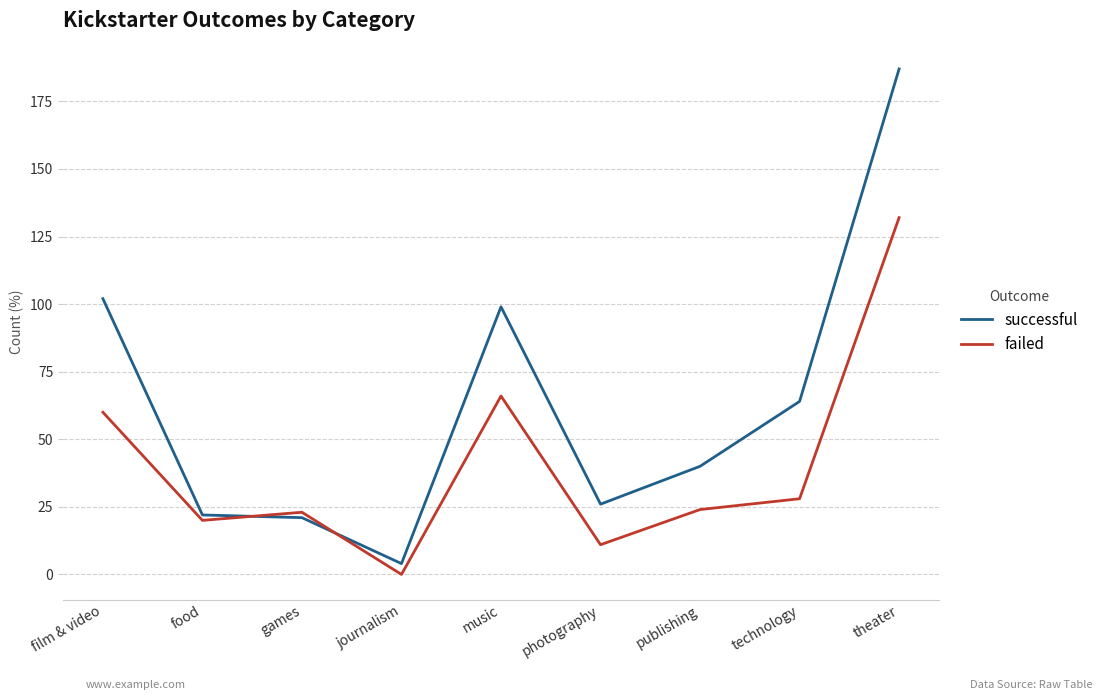

List the series in order of their overall mean, highest first.

successful, failed